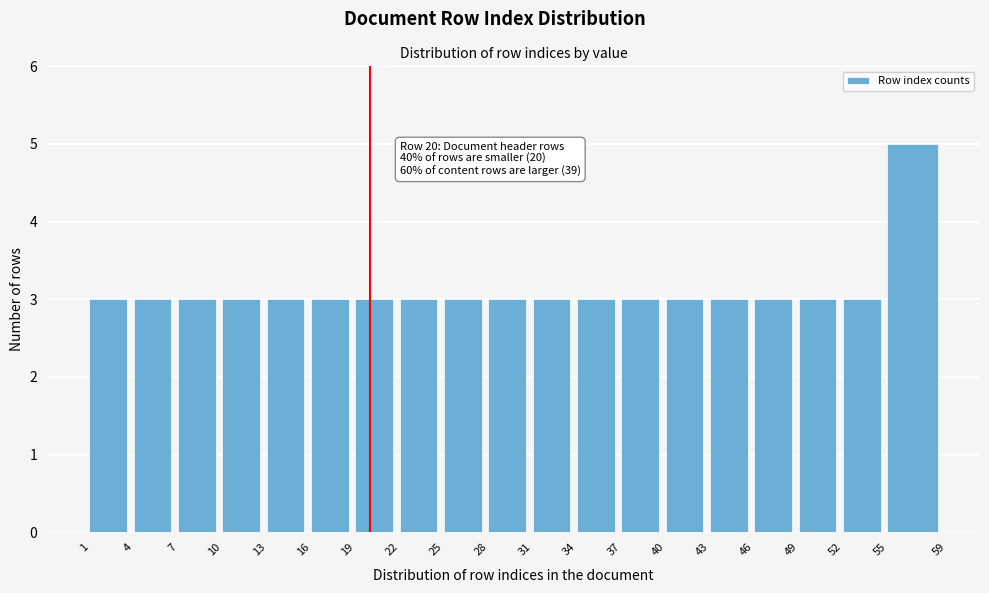

Which range on the x-axis has the tallest bar?

55 to 59